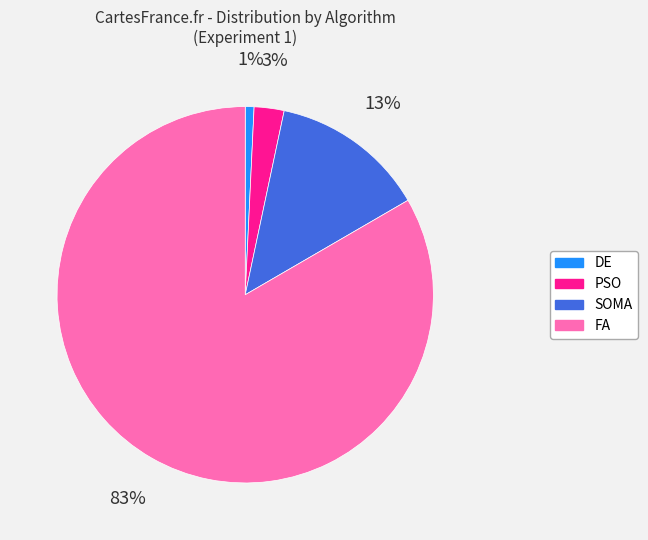

Which slice is the largest?

FA